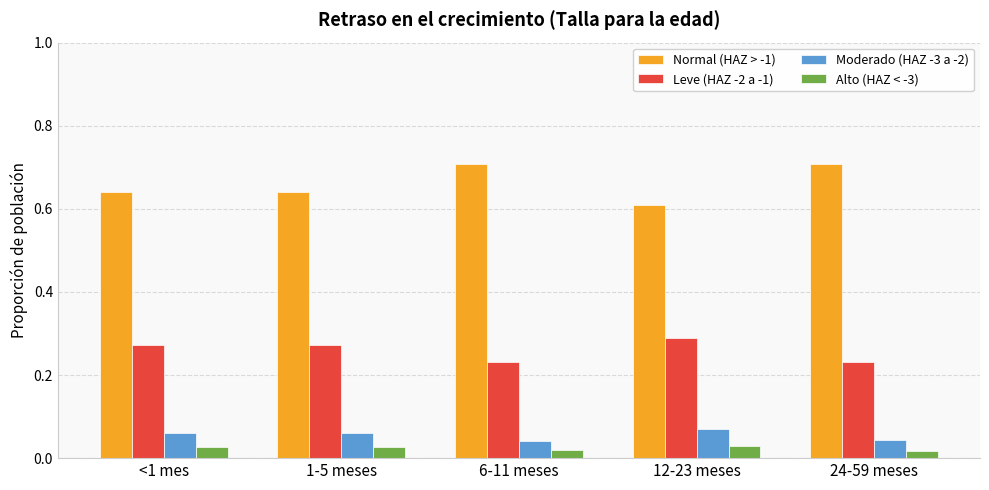

Is it true that Normal (HAZ > -1) equals 0.7 at 24-59 meses?

True